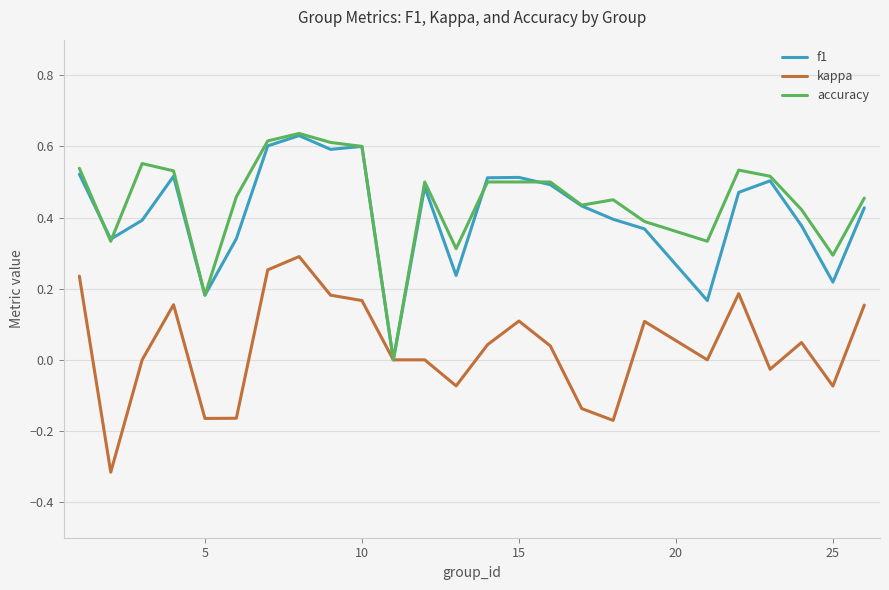

What are all the series names shown in the legend?

f1, kappa, accuracy